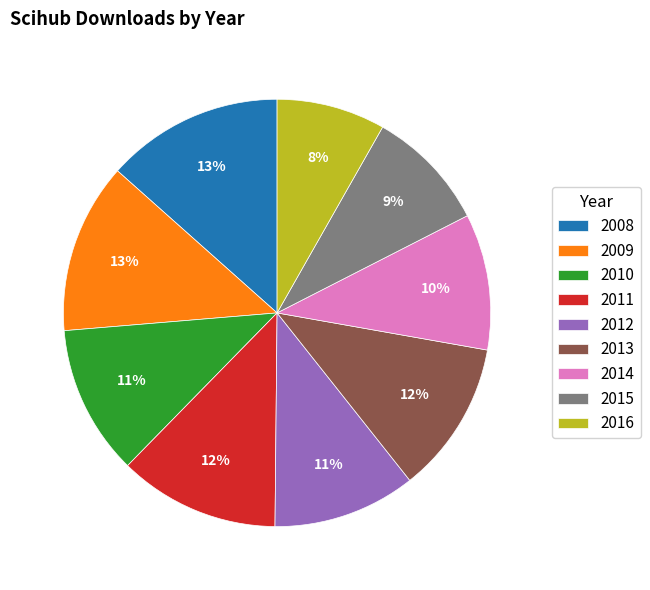

Is it true that 2012 is 11% of the pie?

True